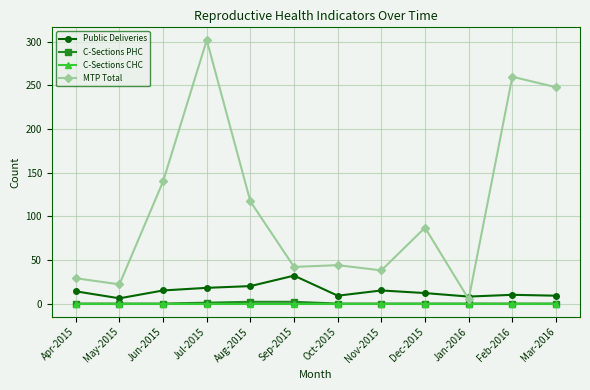

True or false: Public Deliveries and C-Sections PHC cross at least once.

False